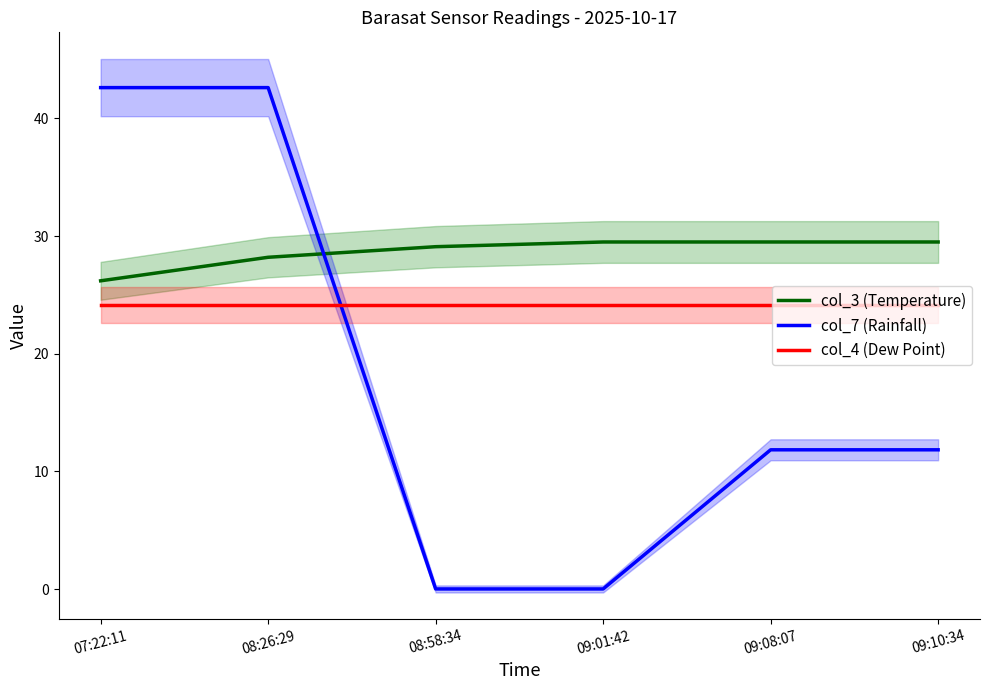

Which label corresponds to the largest value in the chart?

07:22:11